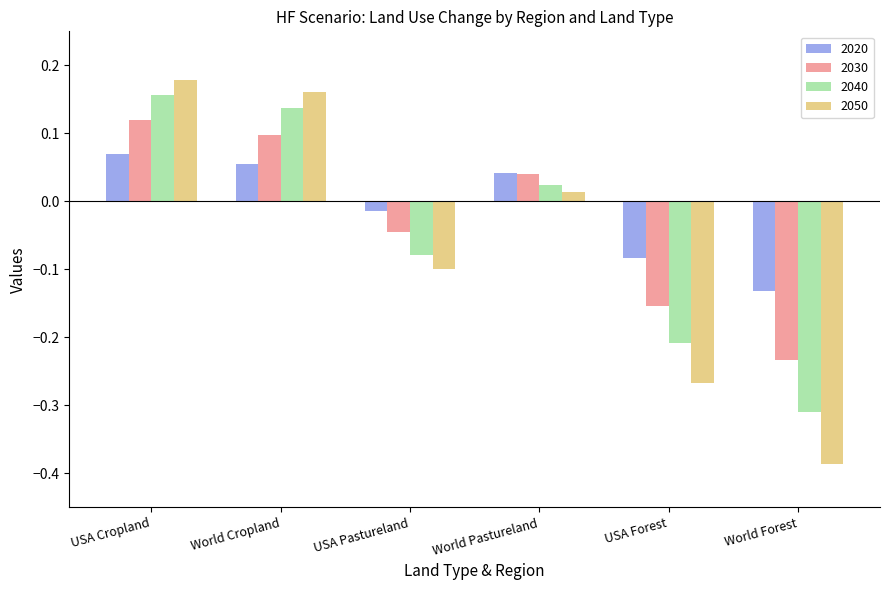

What is the difference between the second highest and minimum values in the 2030 series?

0.3